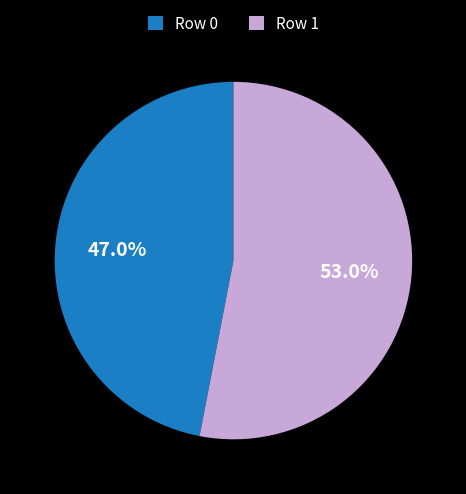

Which slice represents more than half of the pie?

Row 1